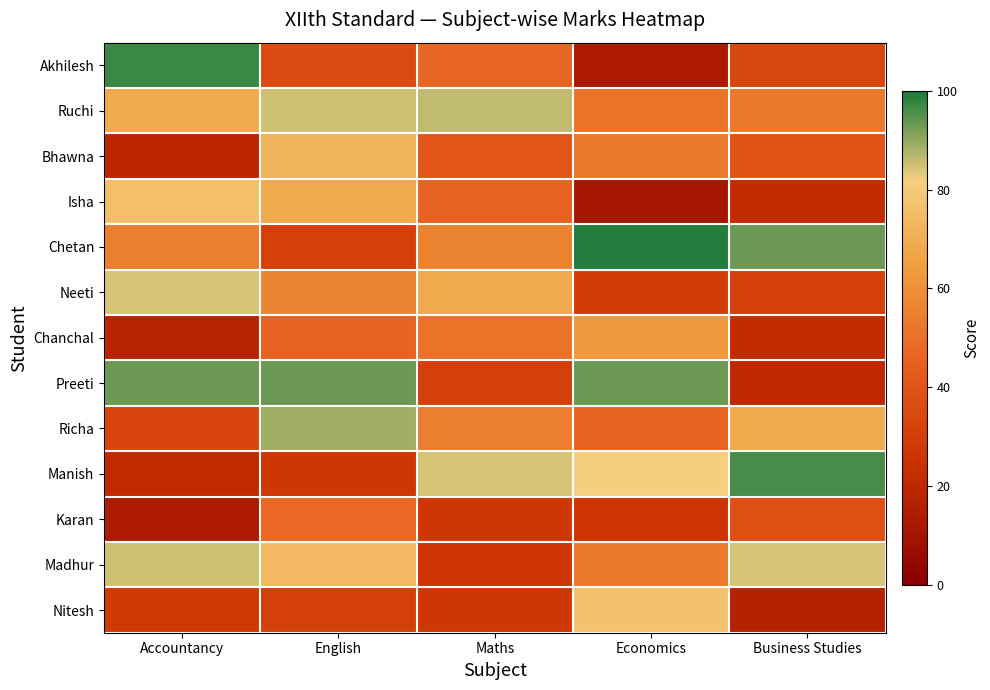

Which series has the widest spread of values?

Akhilesh